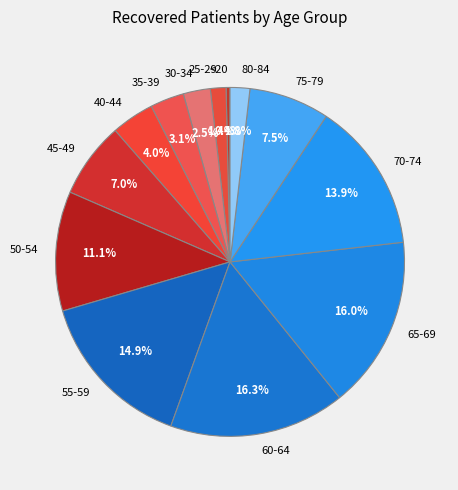

How many slices are in this pie chart?

13